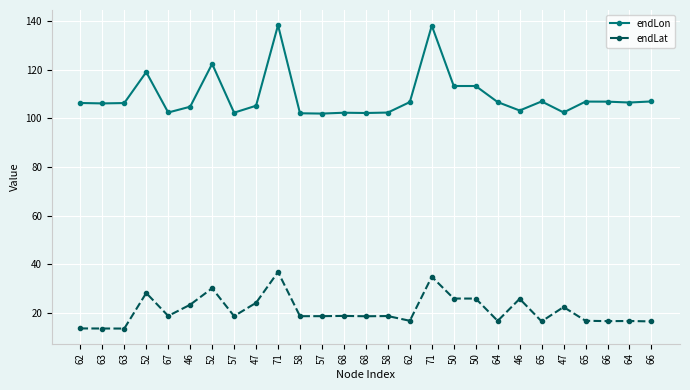

What are all the series names shown in the legend?

endLon, endLat